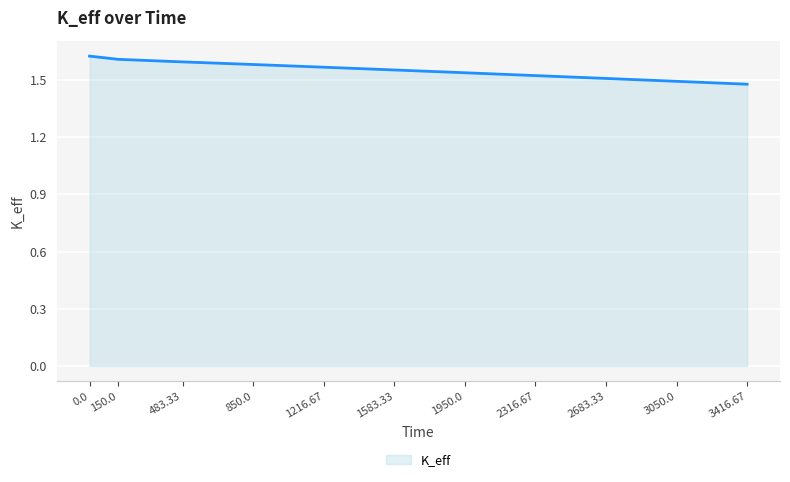

What is the change in value from 150.0 to 3050.0?

-0.1